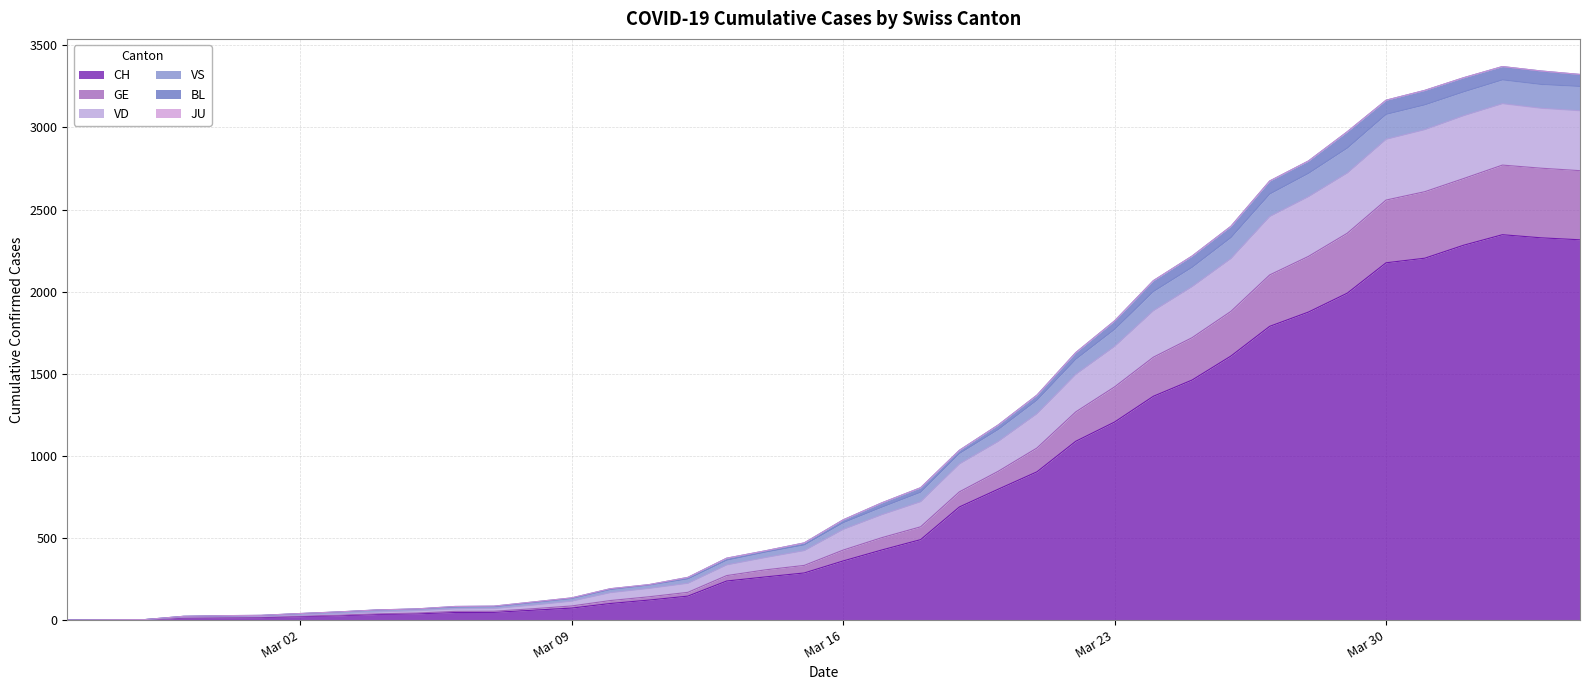

True or false: VS and BL cross at least once.

False